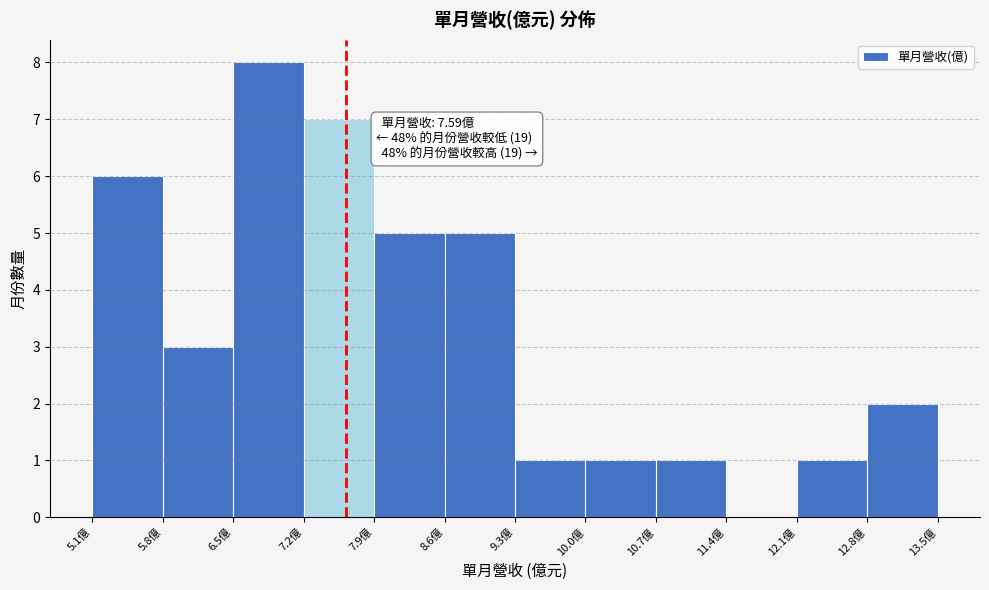

Over which range of the x-axis is the bar tallest?

6.5 to 7.2